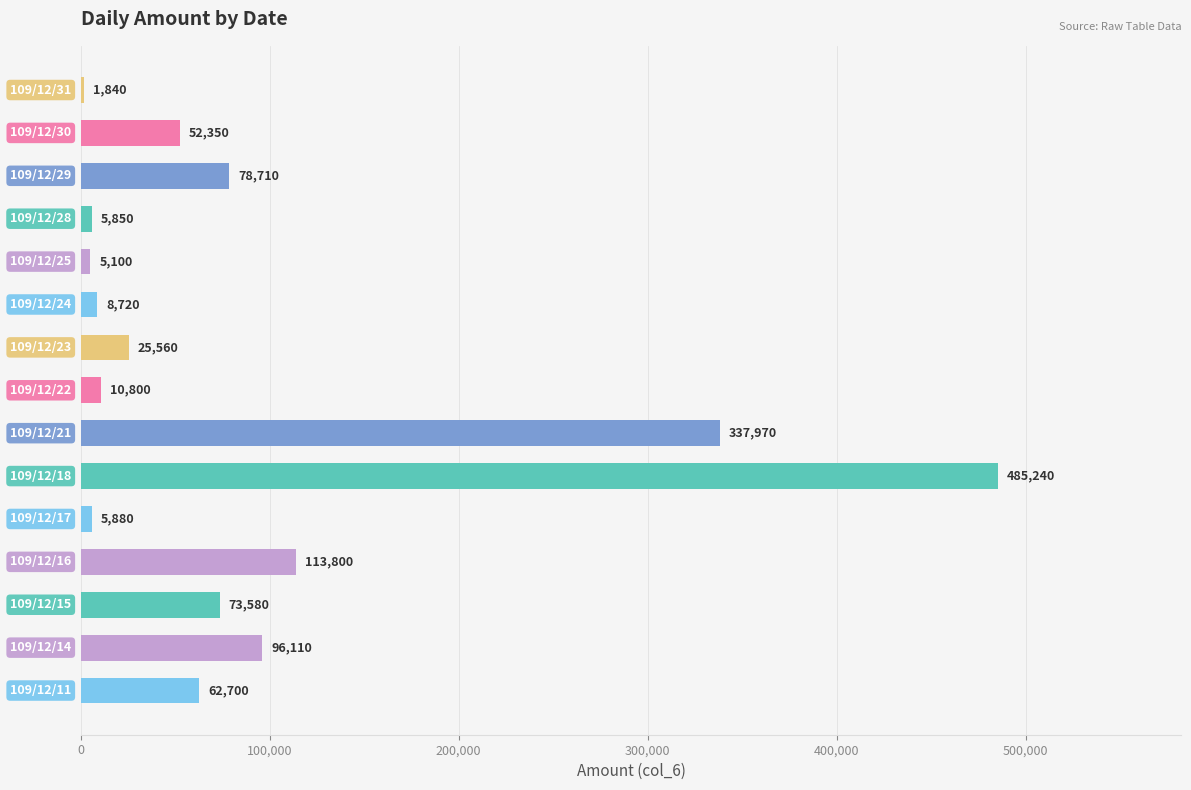

At which category does the chart reach its peak across all series?

109/12/18